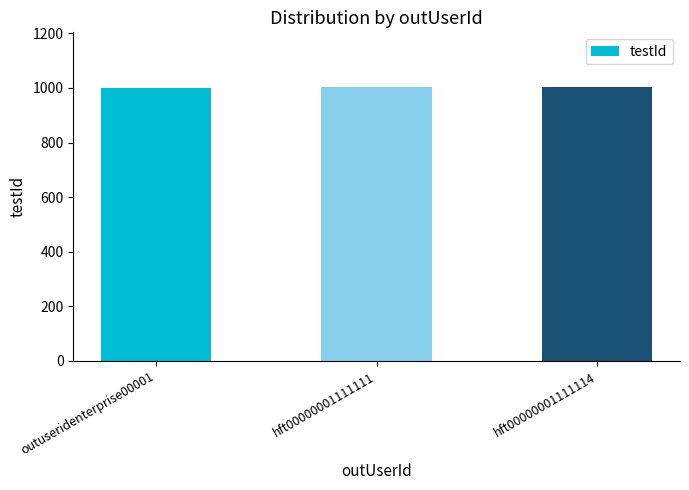

What is the minimum value shown in the chart?

1001